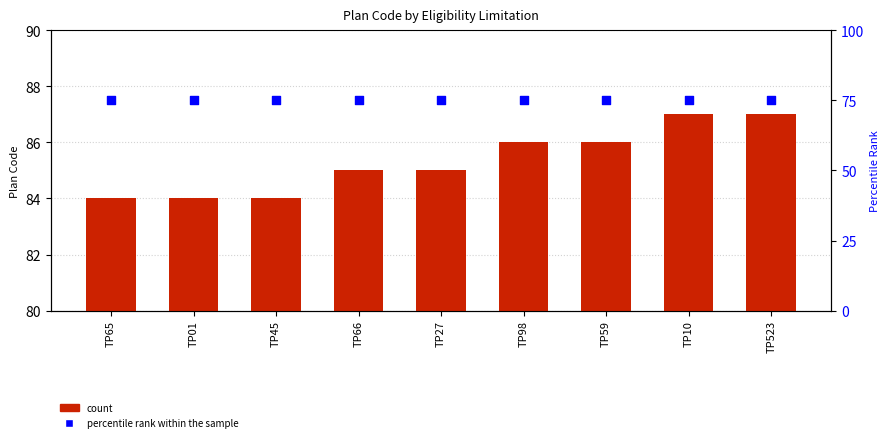

Which series reaches the minimum Y coordinate?

percentile rank within the sample